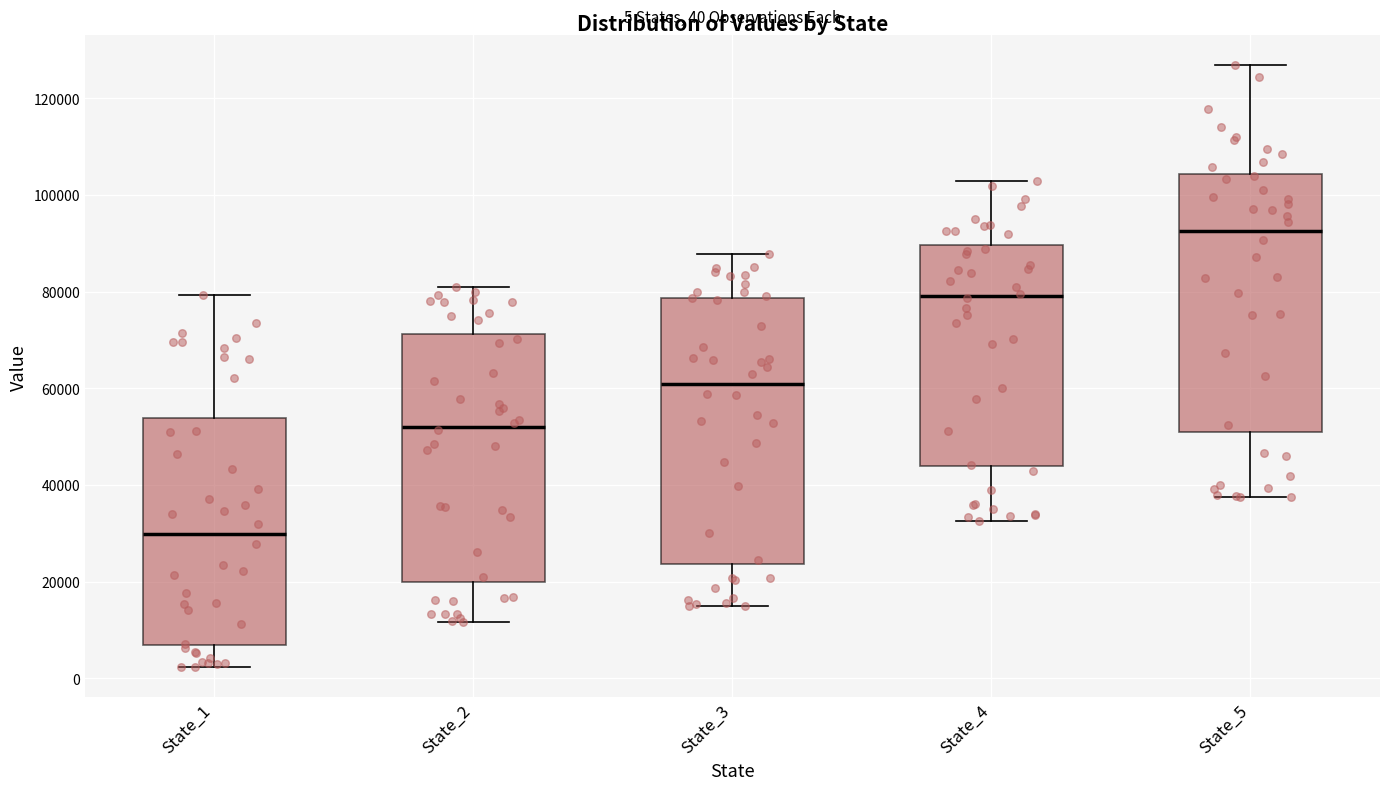

Which box's median line is the highest?

State_5